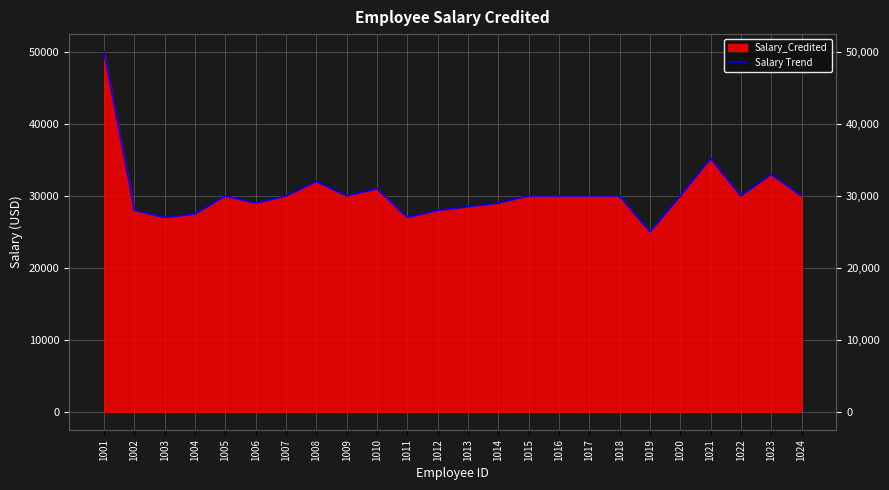

The chart shows a value of 44100 at 1020. True or false?

False